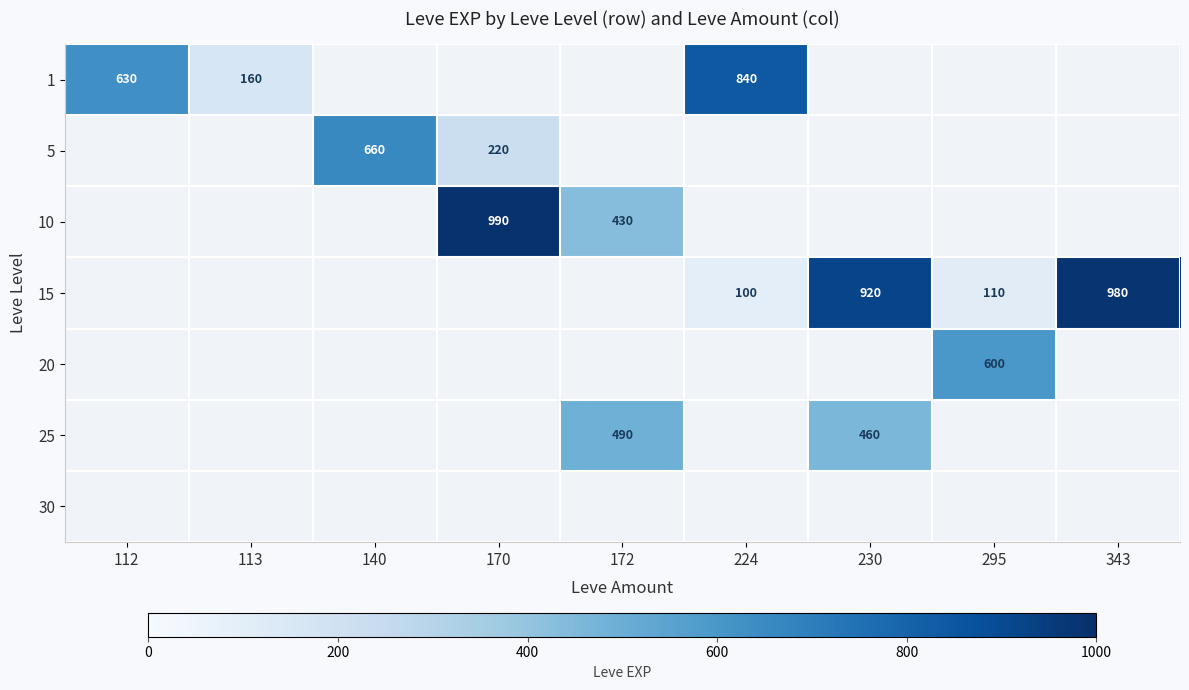

Is it true that 20 equals 600 at 295?

True